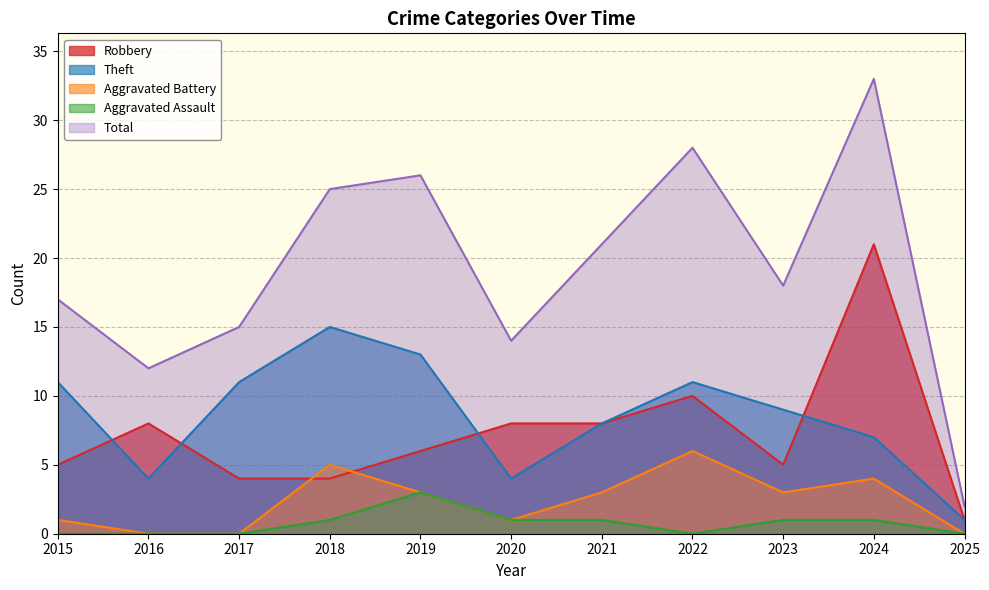

What is the difference between the second highest and minimum values in the Aggravated Battery series?

5